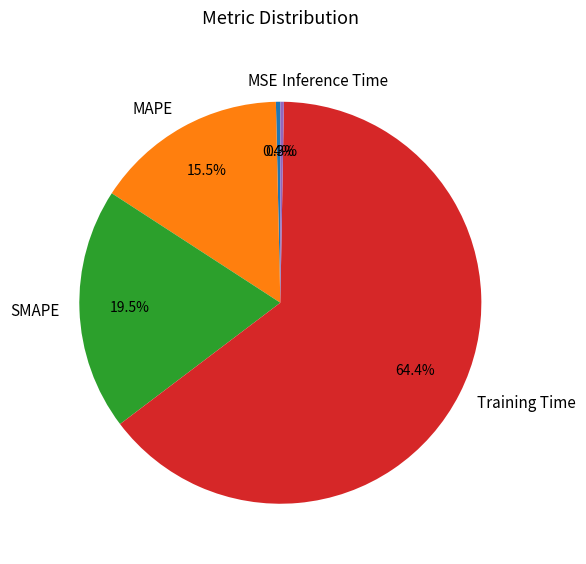

Is there any slice that represents more than half of the pie?

Yes